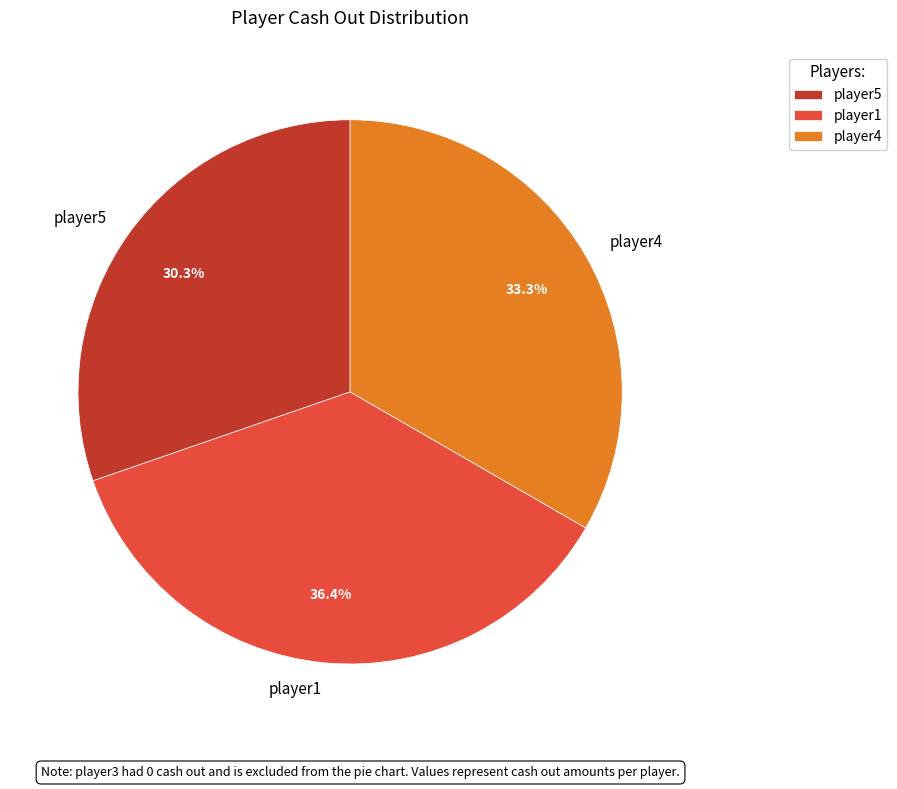

Is player4 the majority of the pie?

No